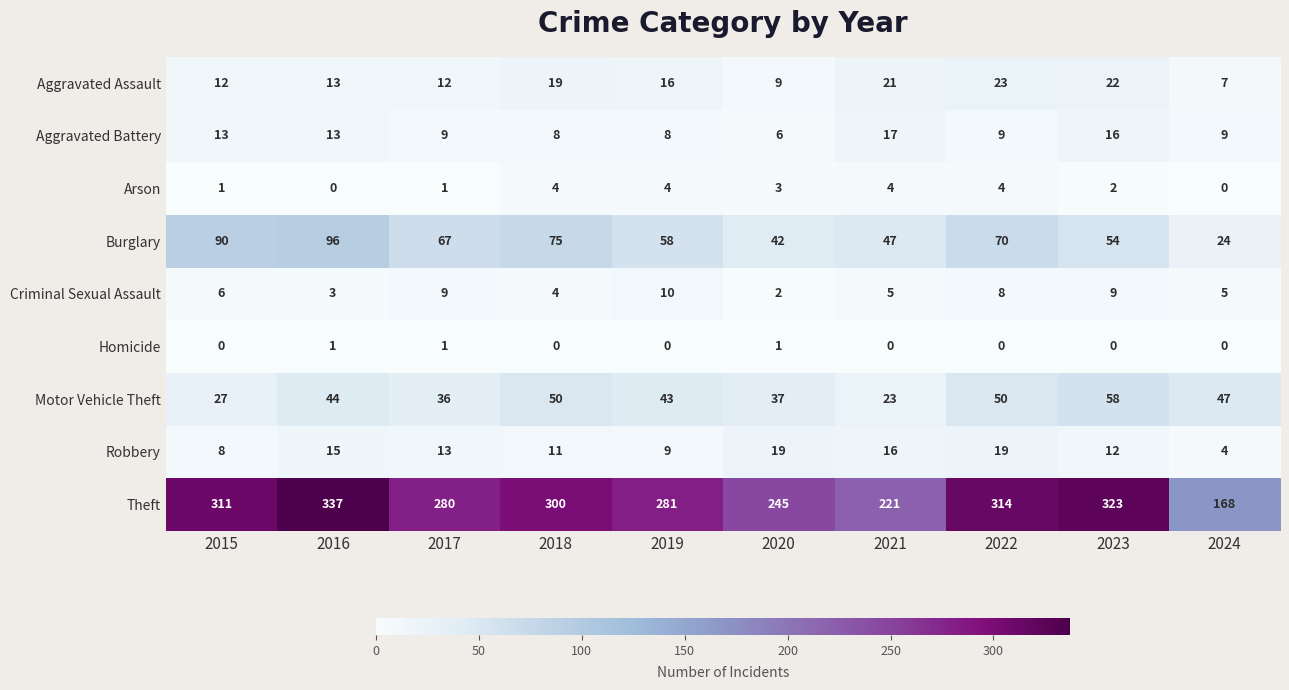

How many series are shown in this chart?

9